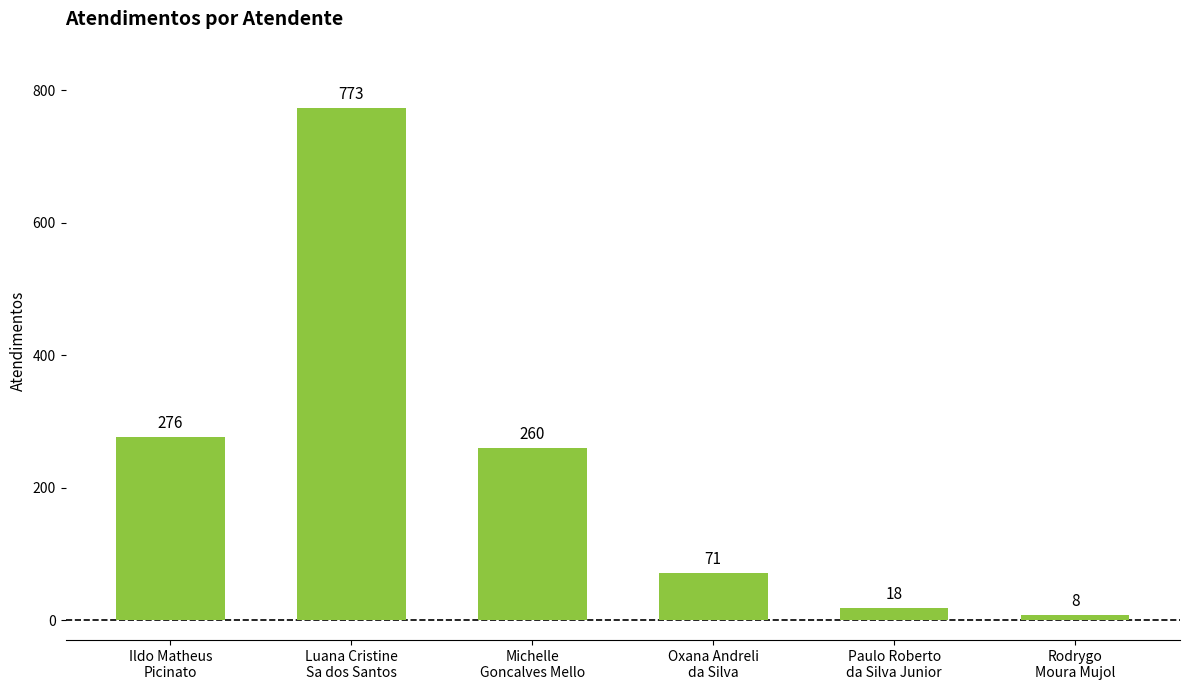

Reading left to right, extract all data points from this chart.

Ildo Matheus
Picinato=276	Luana Cristine
Sa dos Santos=773	Michelle
Goncalves Mello=260	Oxana Andreli
da Silva=71	Paulo Roberto
da Silva Junior=18	Rodrygo
Moura Mujol=8